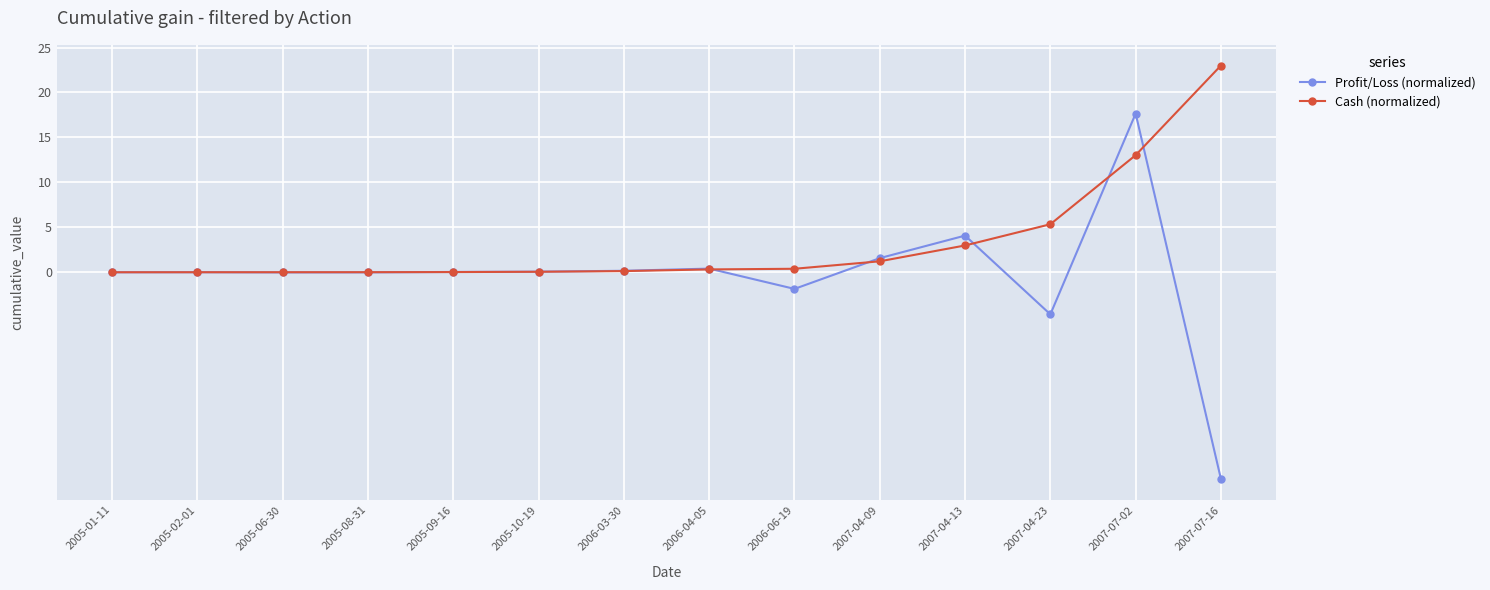

What is the average value of the Cash (normalized) series?

3.3